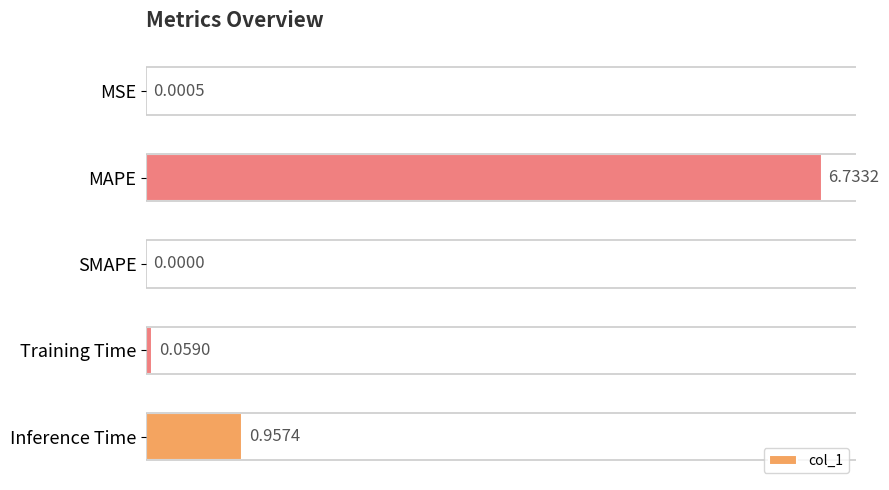

At which category does the chart reach its peak across all series?

MAPE